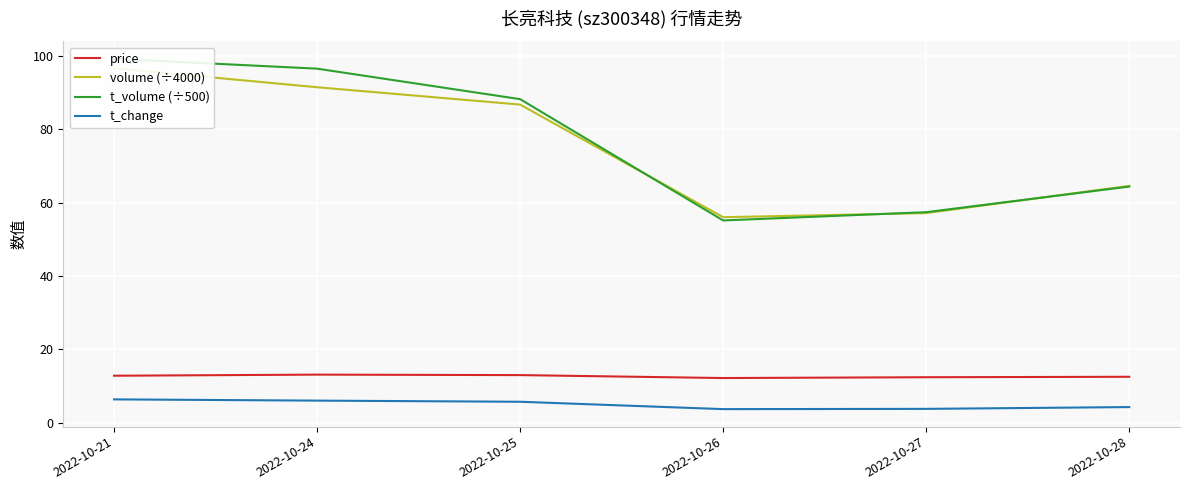

Where is the first local minimum for t_change?

2022-10-26